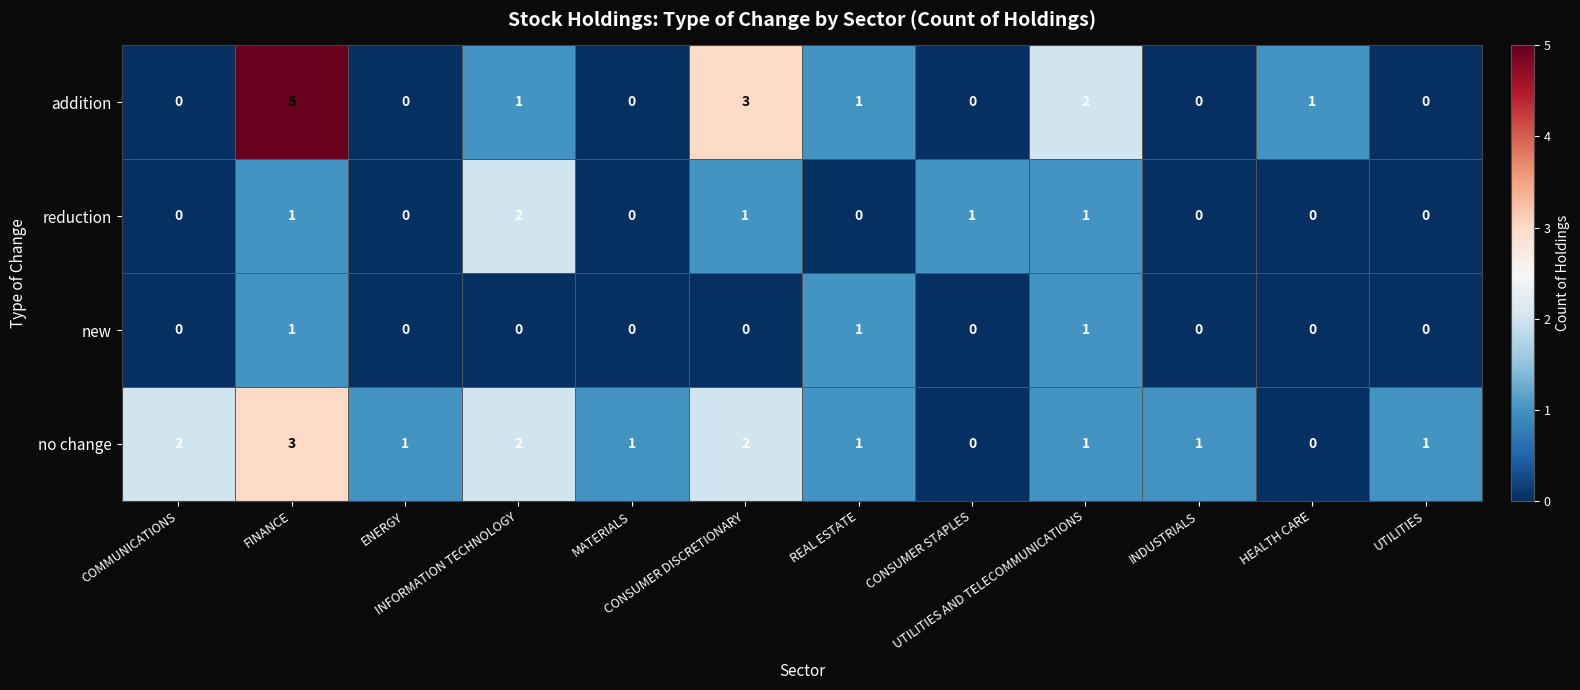

Which series has the largest total across all categories?

no change